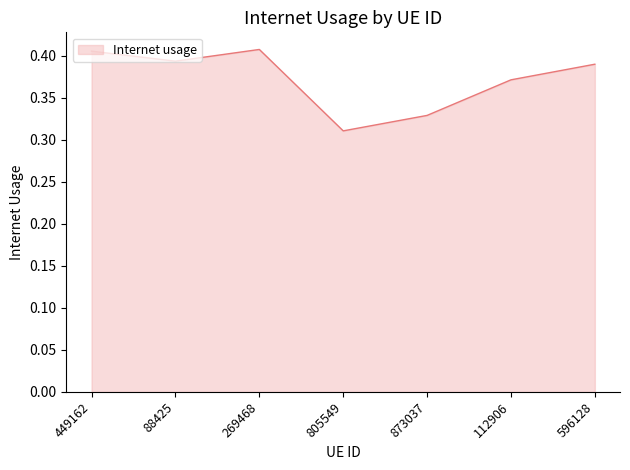

What position from the right is 112906?

2